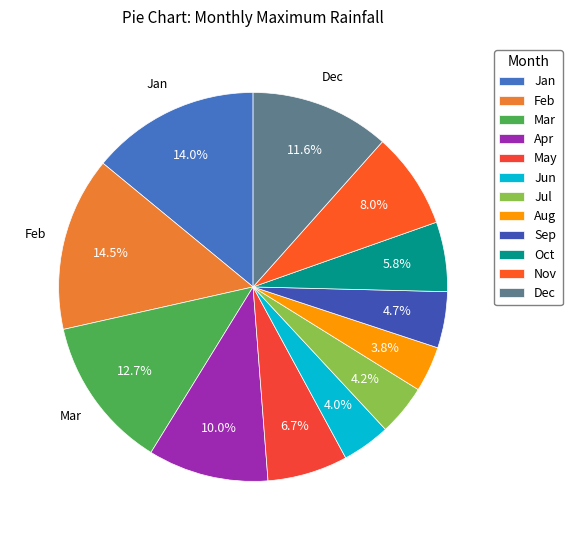

To the nearest percent, what is the combined percentage of Sep and Nov?

13%